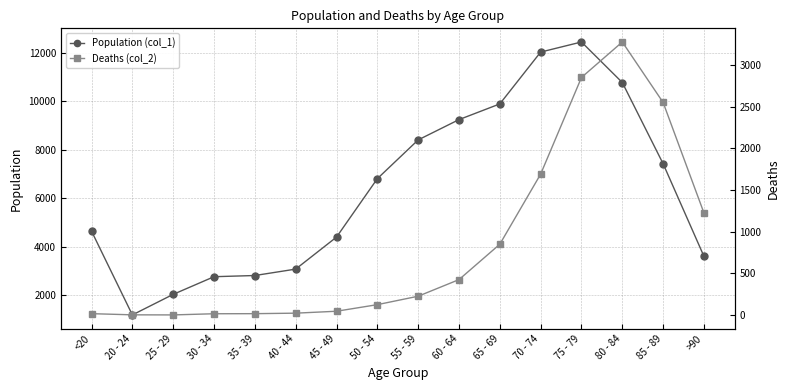

Does the chart have visible grid lines?

Yes